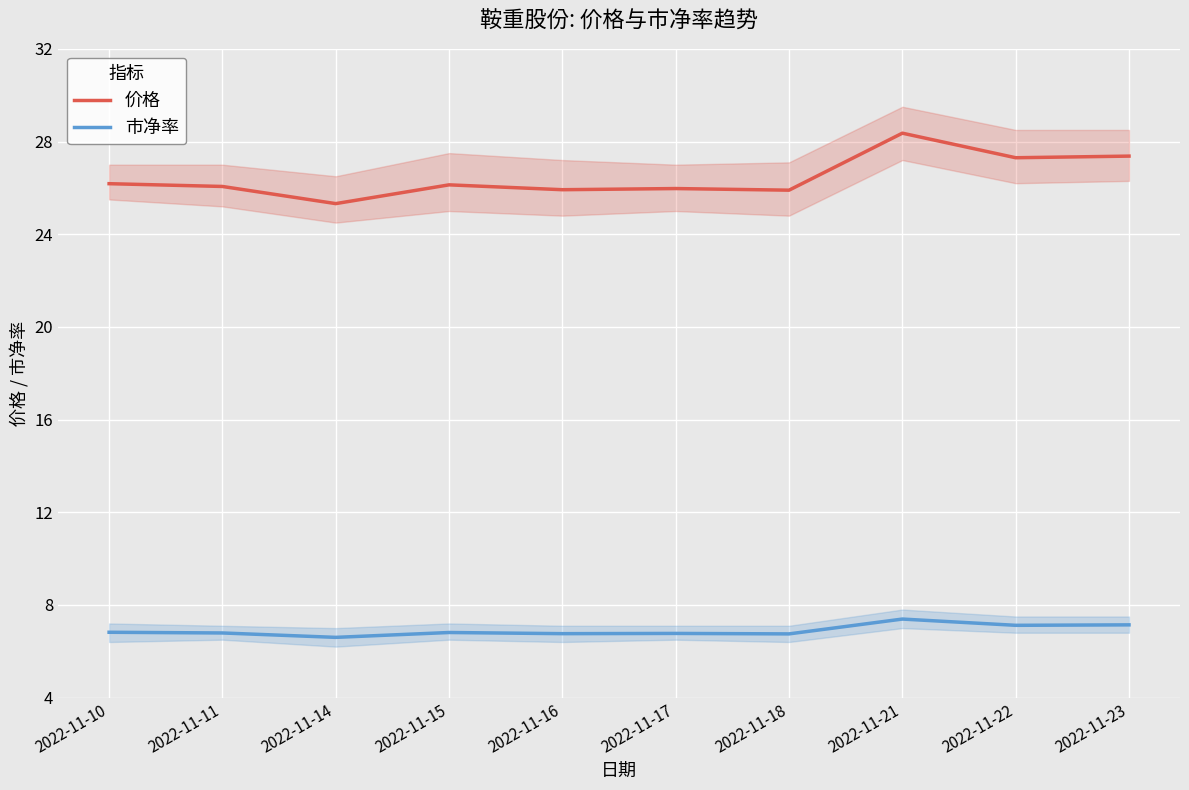

True or false: 市净率 and 价格 intersect in this chart.

False